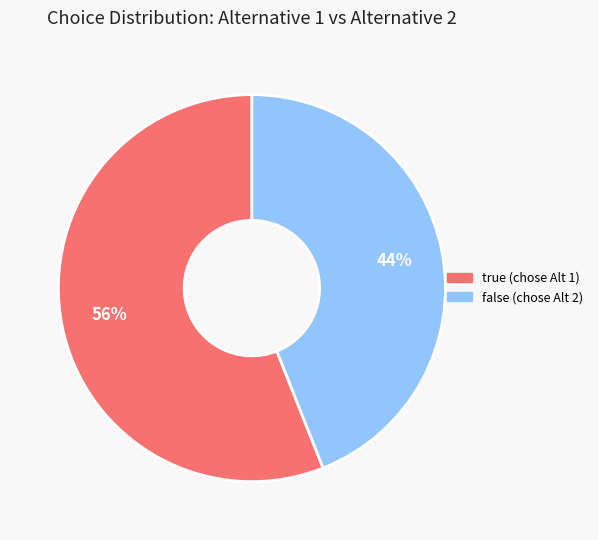

To the nearest percent, what portion does false represent?

44%